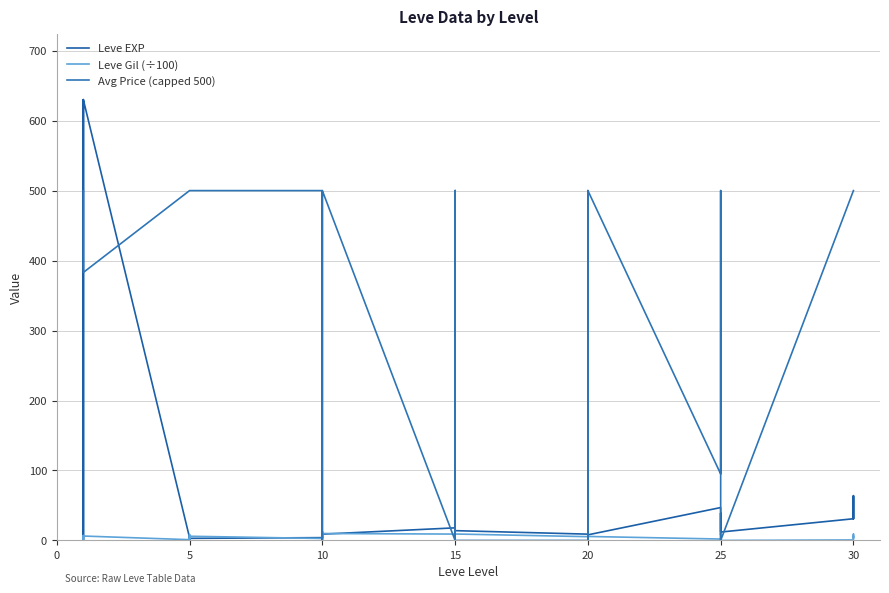

In Leve EXP, how many points are lower than both neighbors (excluding endpoints)?

11